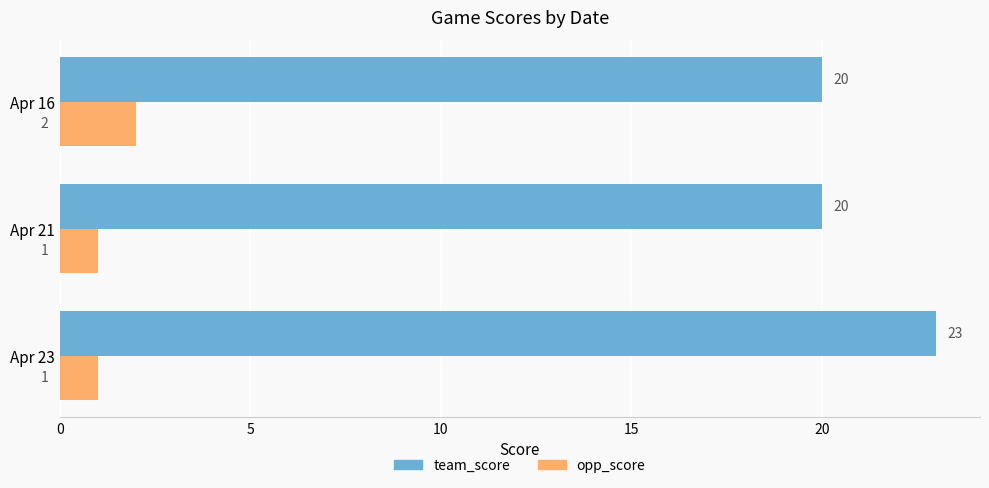

What are all the series names shown in the legend?

team_score, opp_score